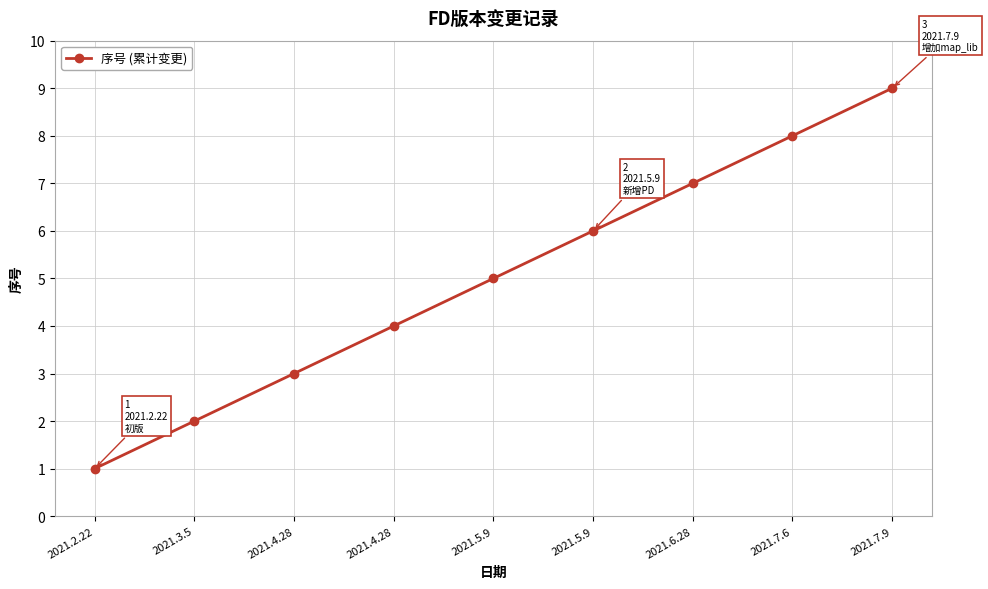

Which category has the lowest value across all series?

2021.2.22